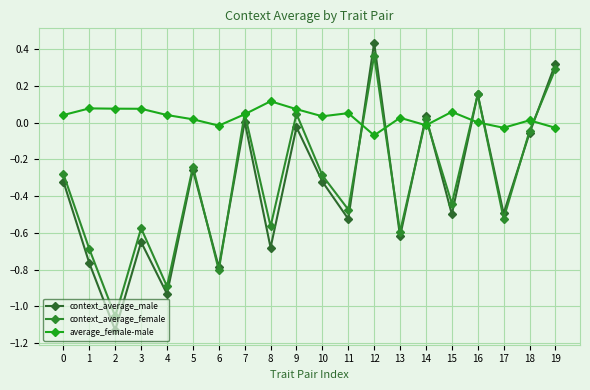

At 5, list the series in order from smallest to largest.

context_average_male, context_average_female, average_female-male